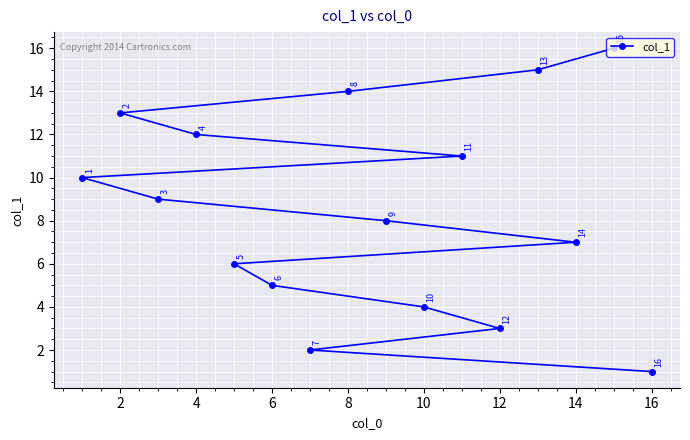

Reading right to left, transcribe all the data shown in this chart.

1	16	7	15	3	11	4	8	14	2	5	6	12	9	13	10